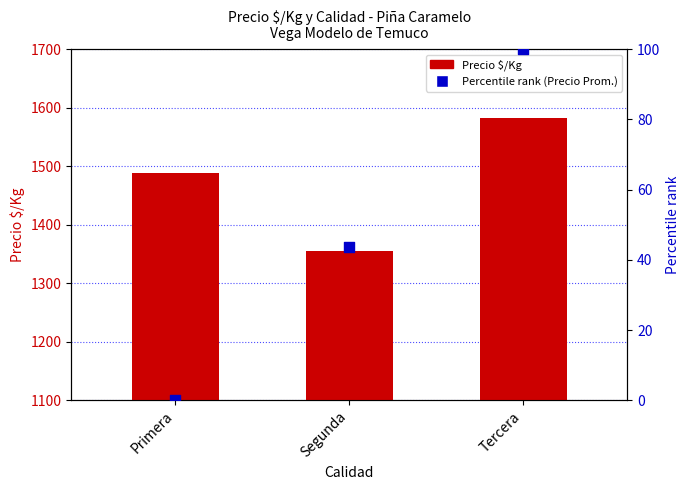

At how many categories does at least one series exceed 607?

3